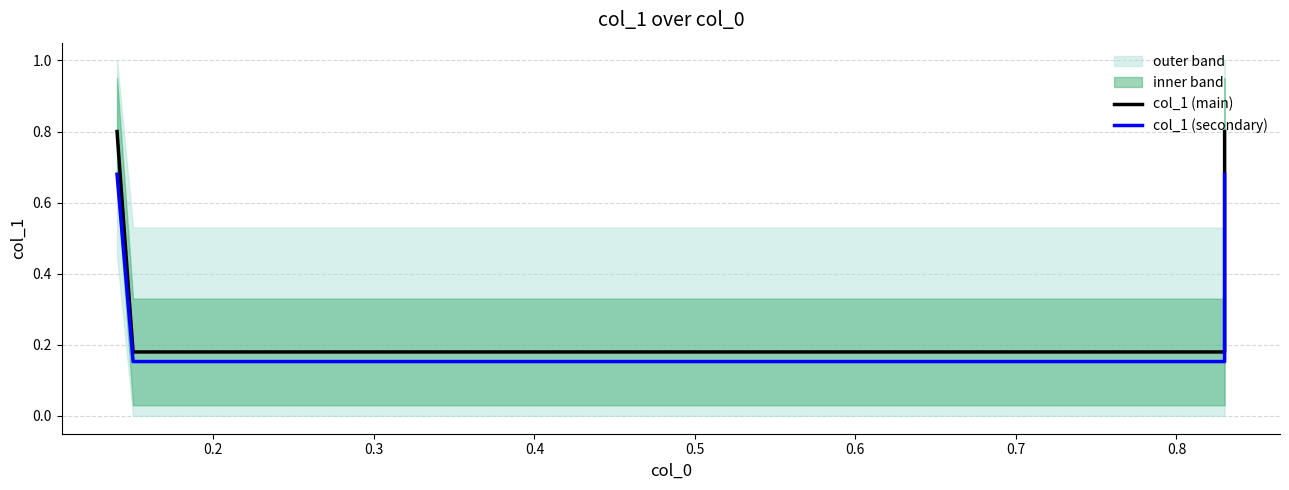

How many categories are shown in the chart?

4